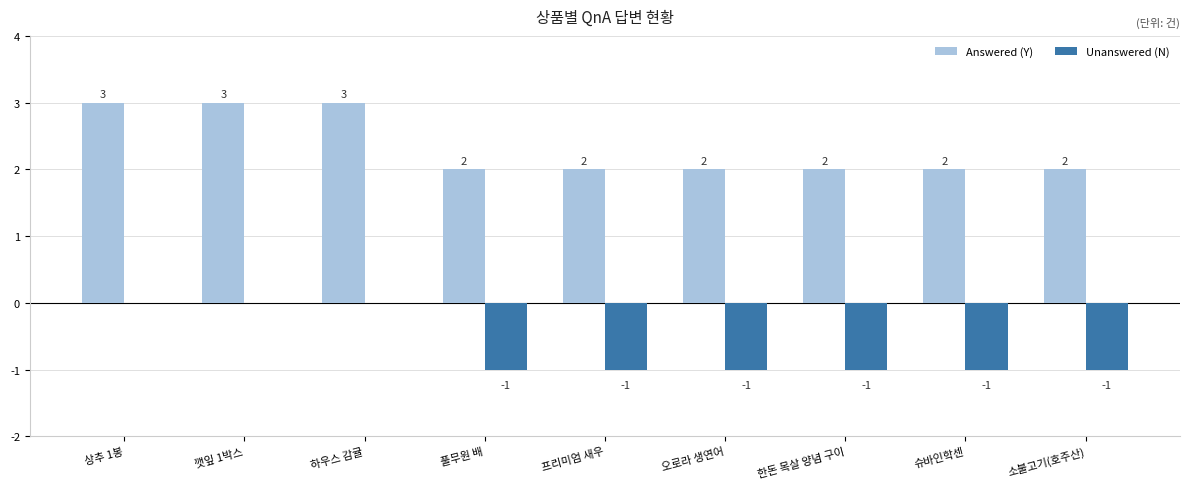

What is the highest value of the Answered (Y) series?

3